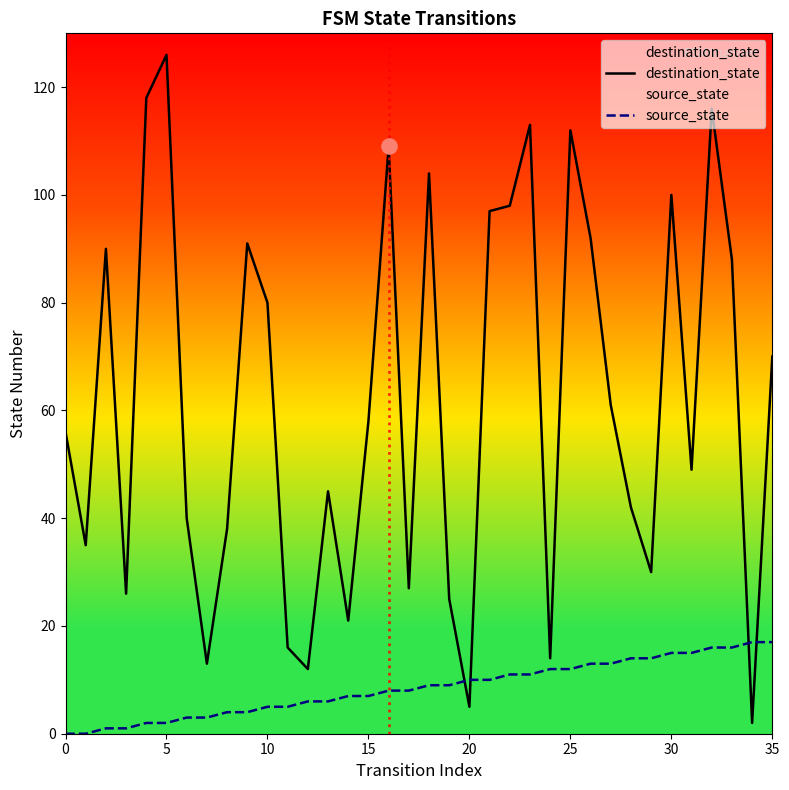

Which series contains the highest Y value?

destination_state